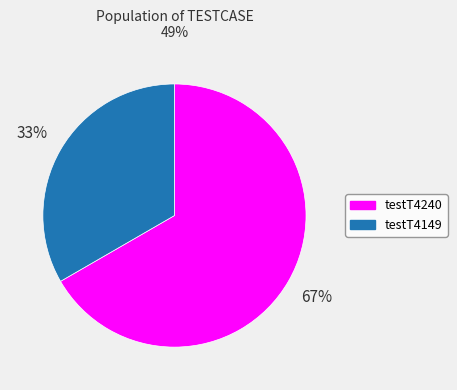

Is there any slice that represents more than half of the pie?

Yes